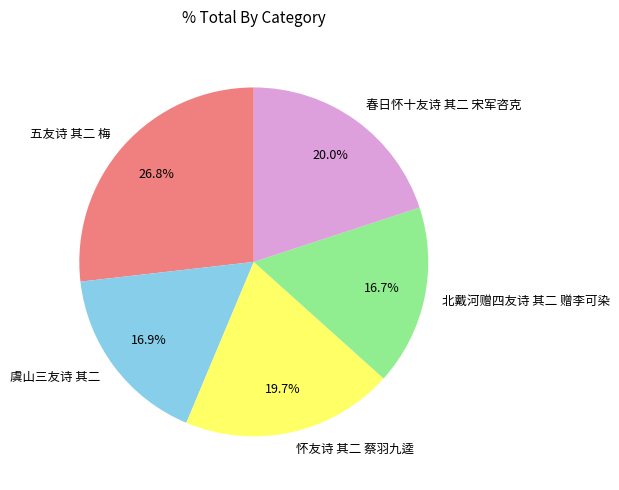

How many slices are in this pie chart?

5